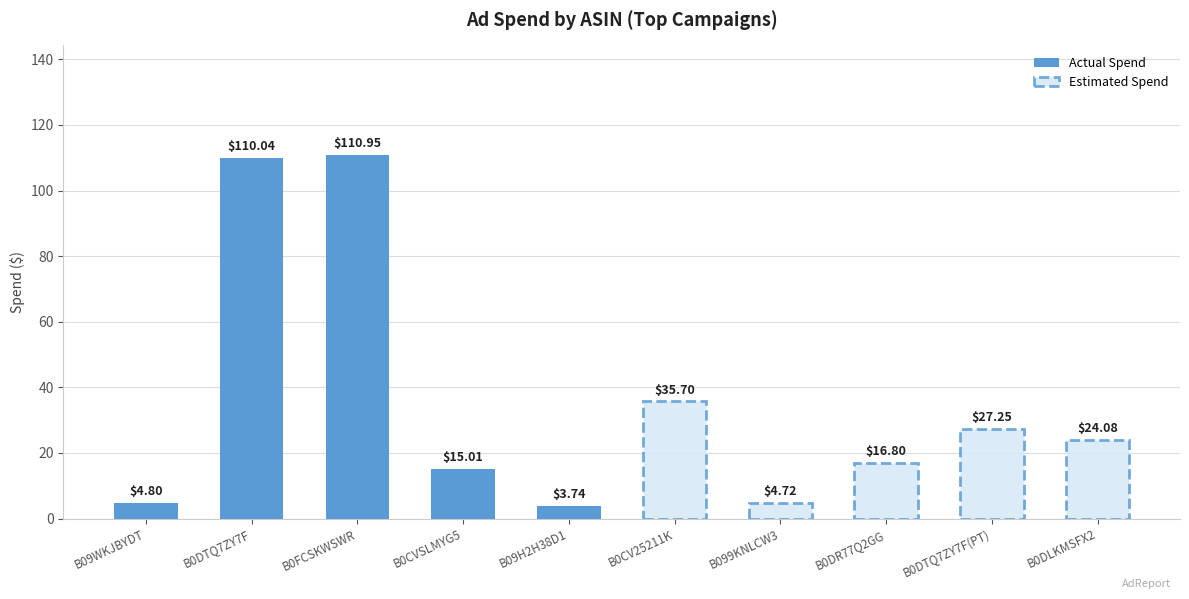

What is the greatest value displayed?

111.0